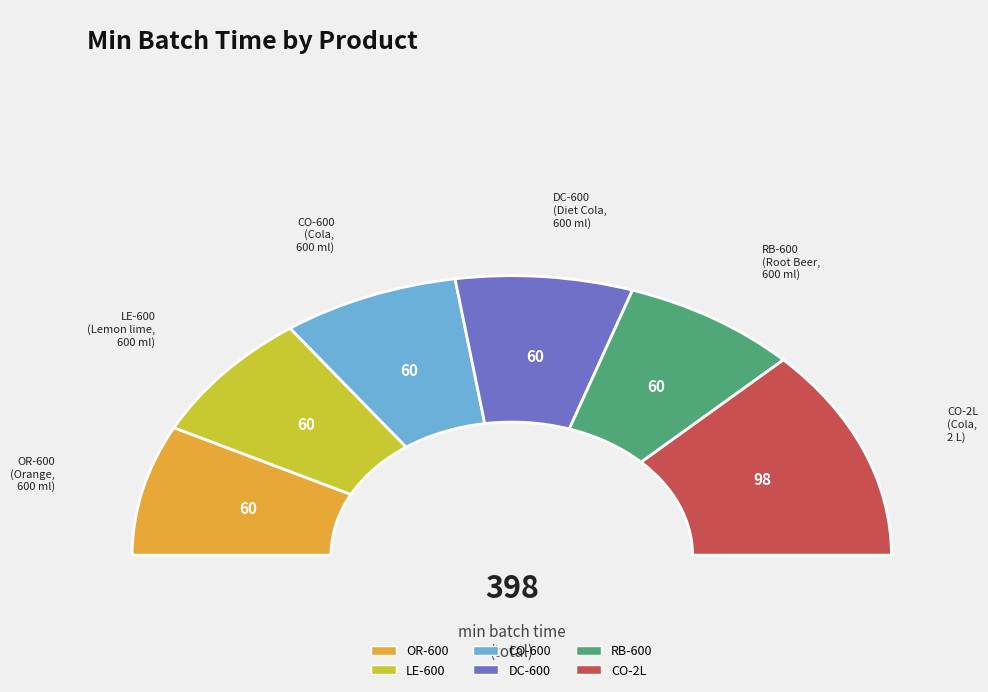

To the nearest percent, what portion does RB-600 represent?

15%